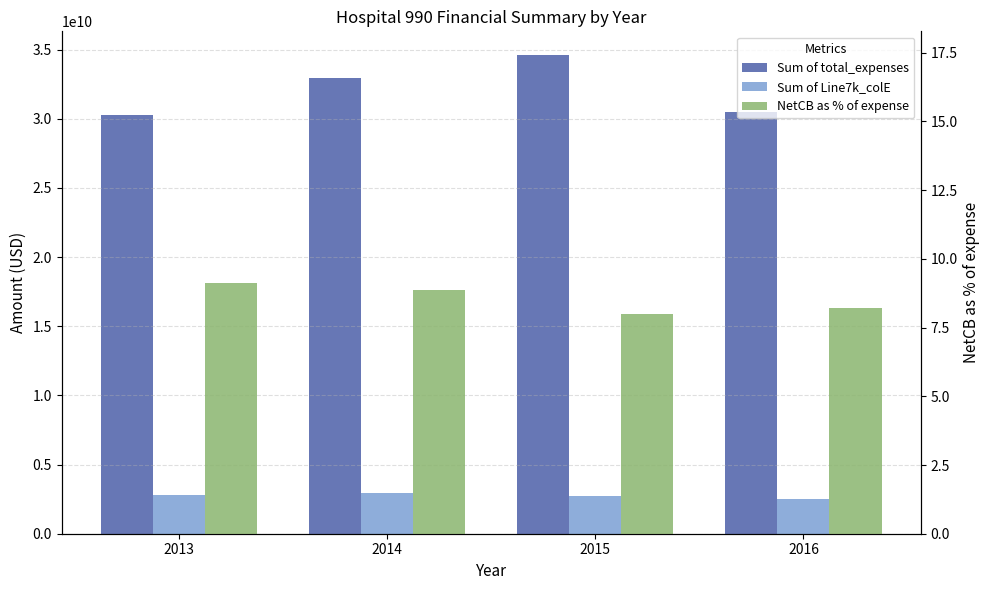

What is the average value of the NetCB as % of expense series?

8.6